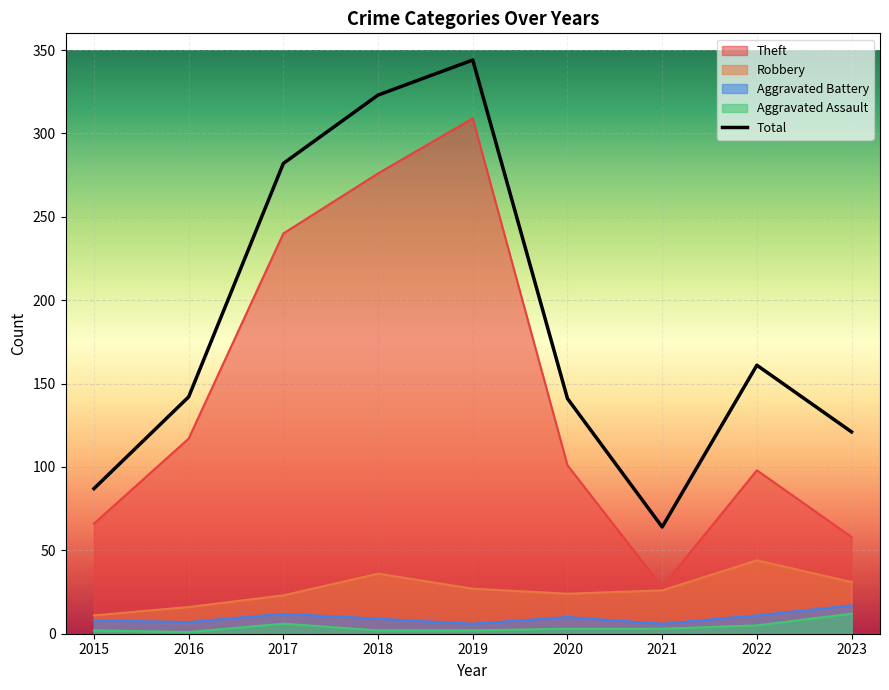

What is the sum of all values?

1665